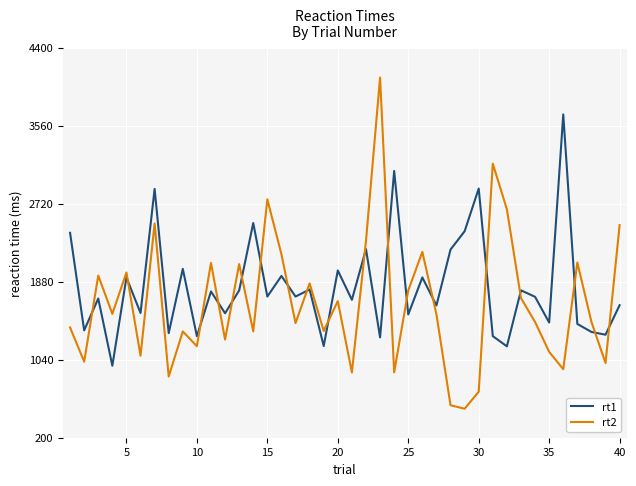

What is the difference between the maximum and minimum values in the rt1 series?

2706